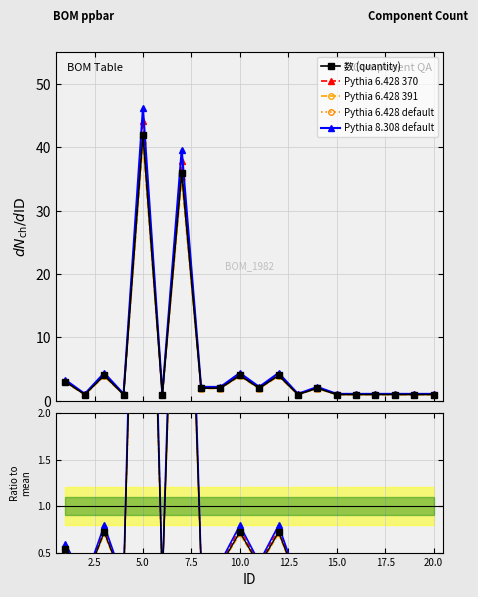

True or false: Pythia 6.428 370 and Pythia 6.428 391 intersect in this chart.

False